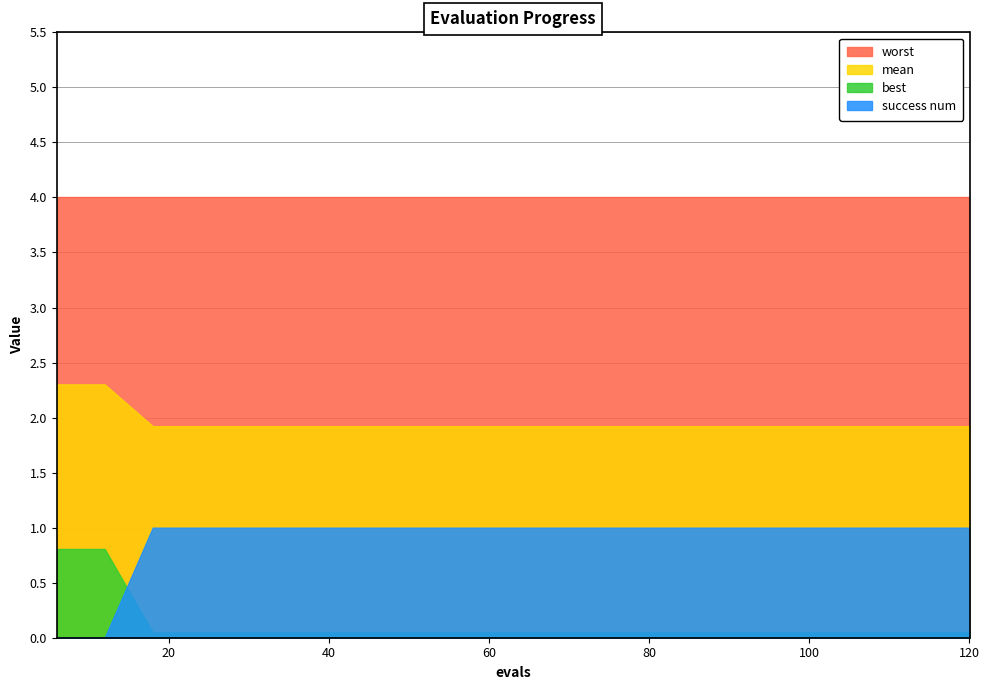

List the series in order of their overall mean, highest first.

worst, mean, success num, best